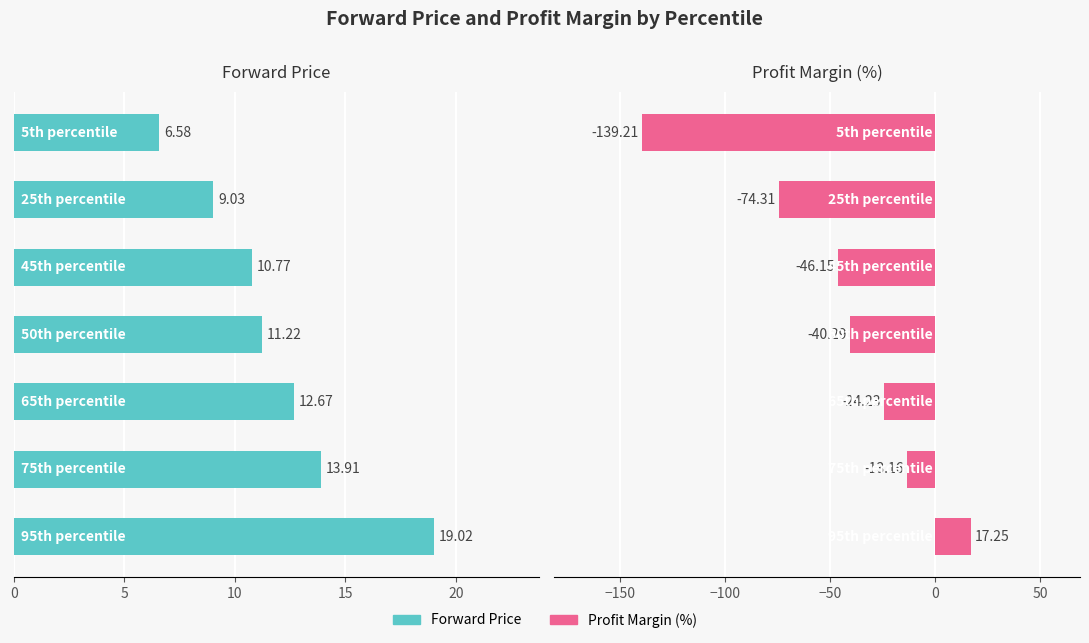

What is the greatest value displayed?

19.0